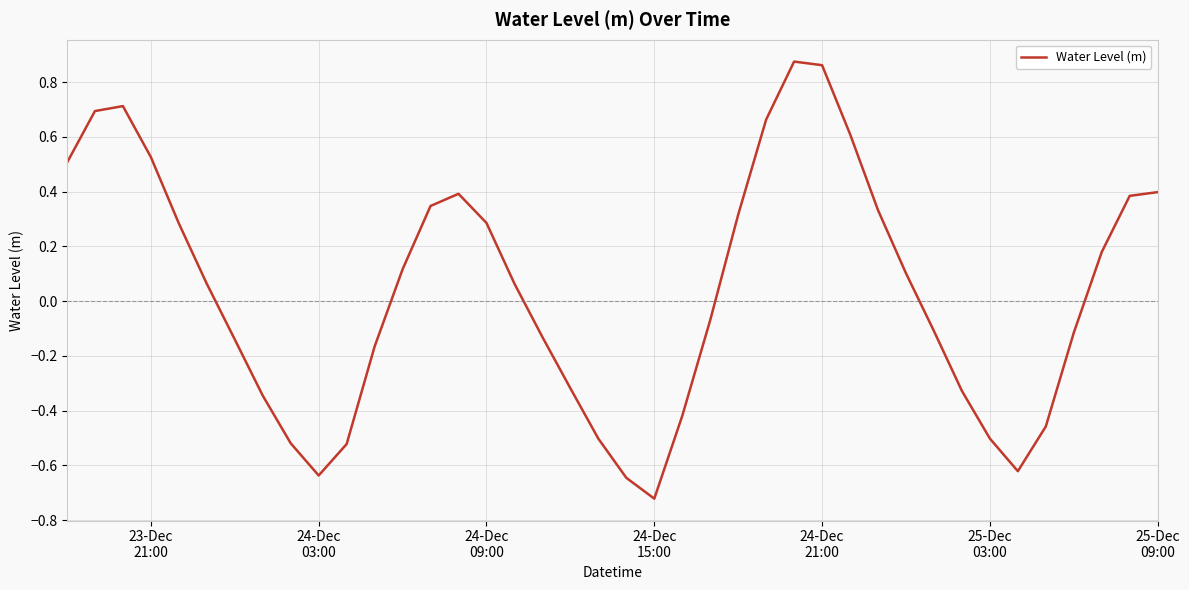

How many values are below zero?

19